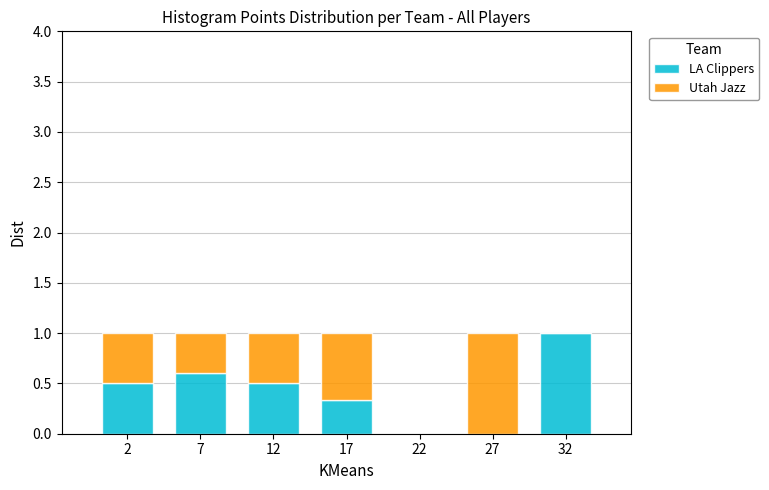

Reading right to left, what are the values for LA Clippers?

32=1.0	27=0.0	22=0.0	17=0.3	12=0.5	7=0.6	2=0.5